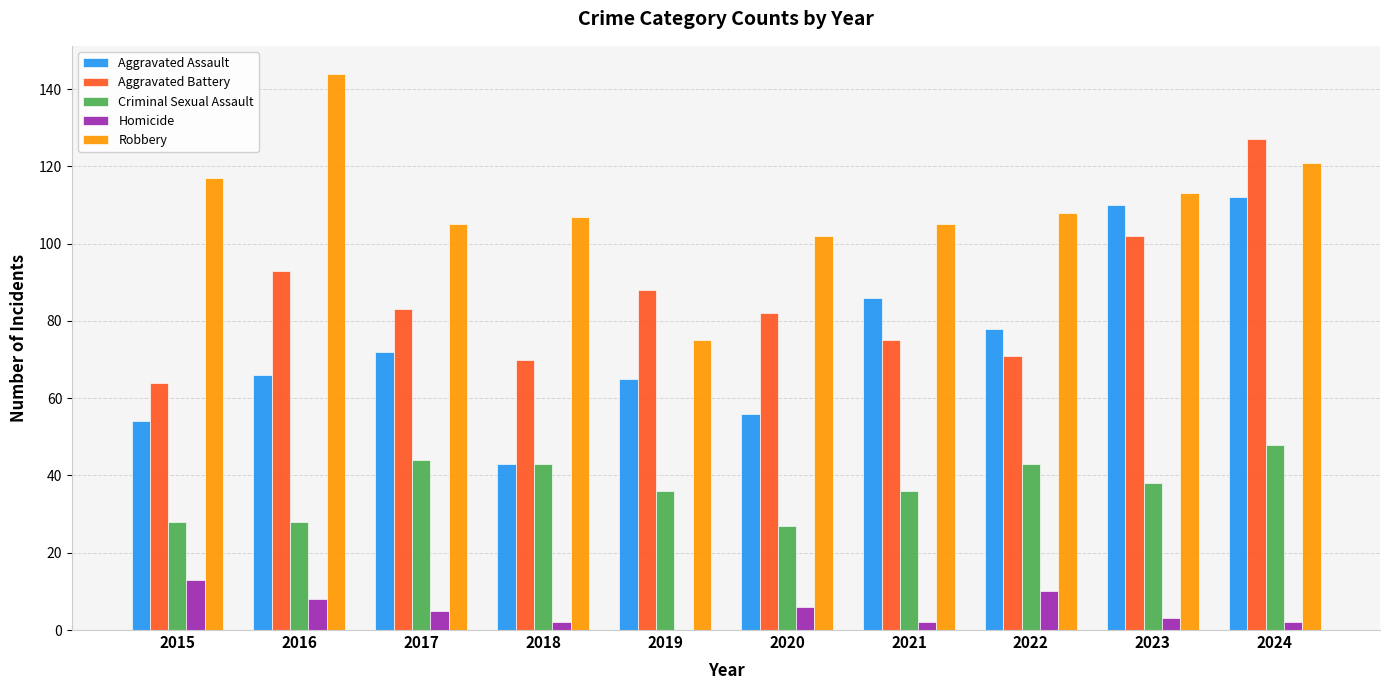

Which series has the largest total across all categories?

Robbery